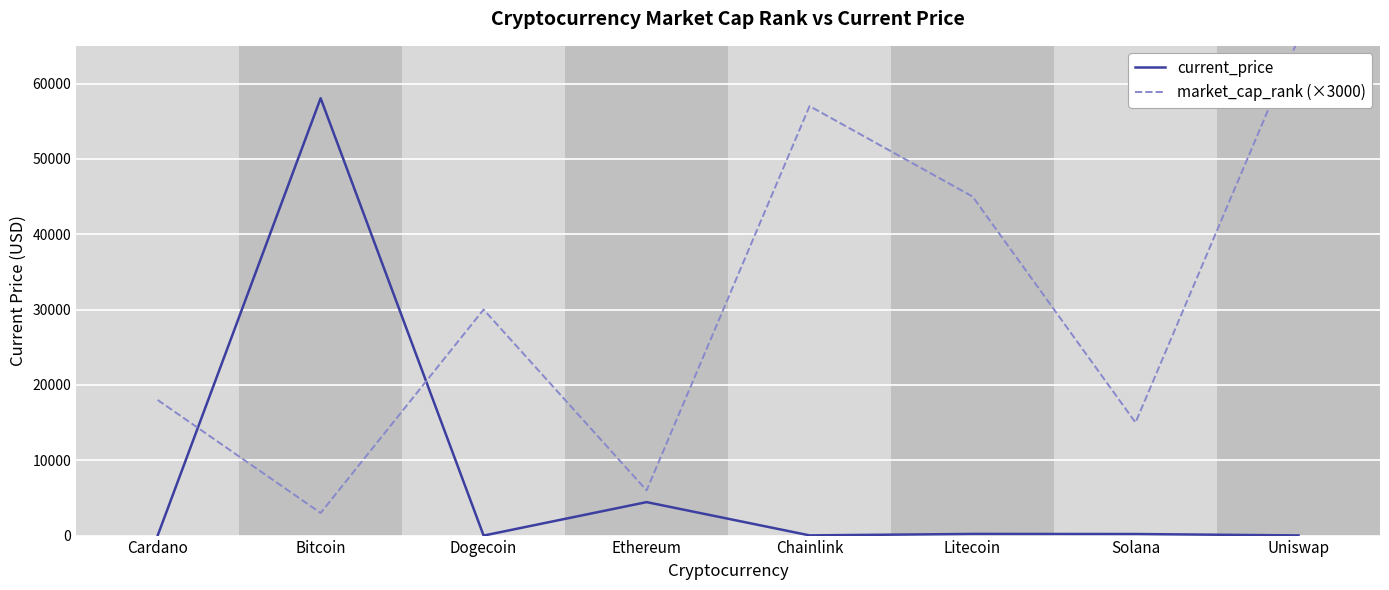

What is the sum of the market_cap_rank (×3000) values at Chainlink and Uniswap?

123000.0